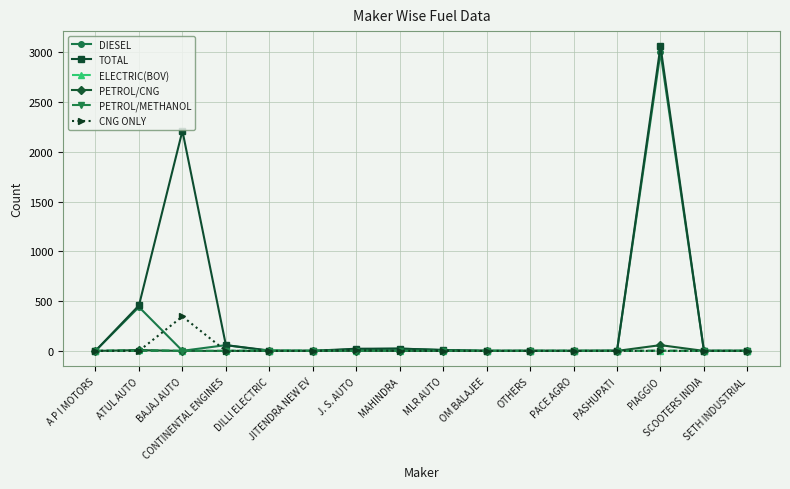

Which series has the largest total across all categories?

TOTAL